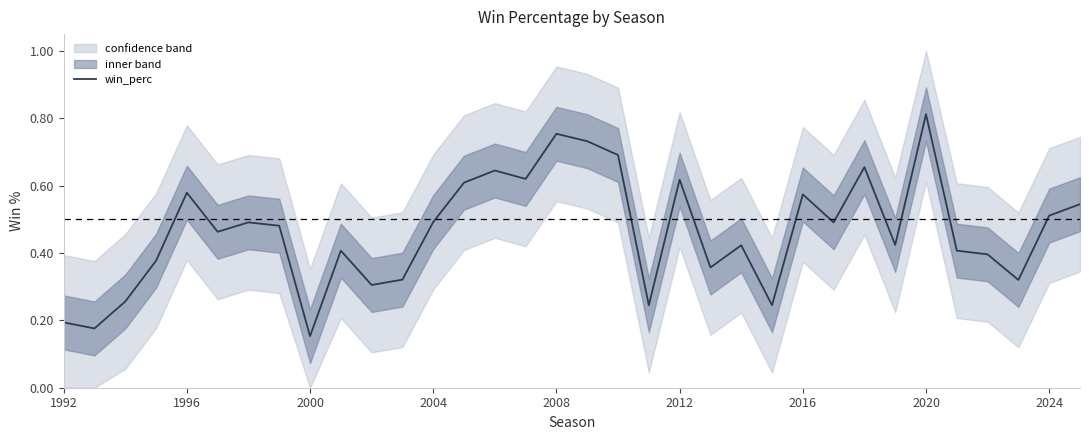

Which category has the highest value in the win_perc series?

2020